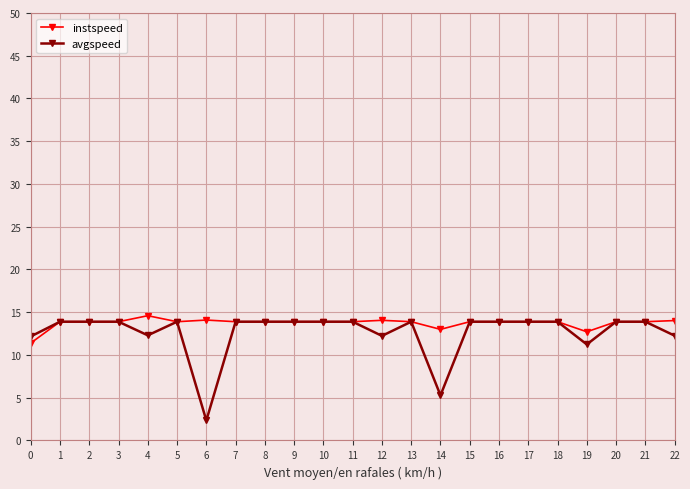

What is the difference between the maximum and minimum values in the avgspeed series?

11.6